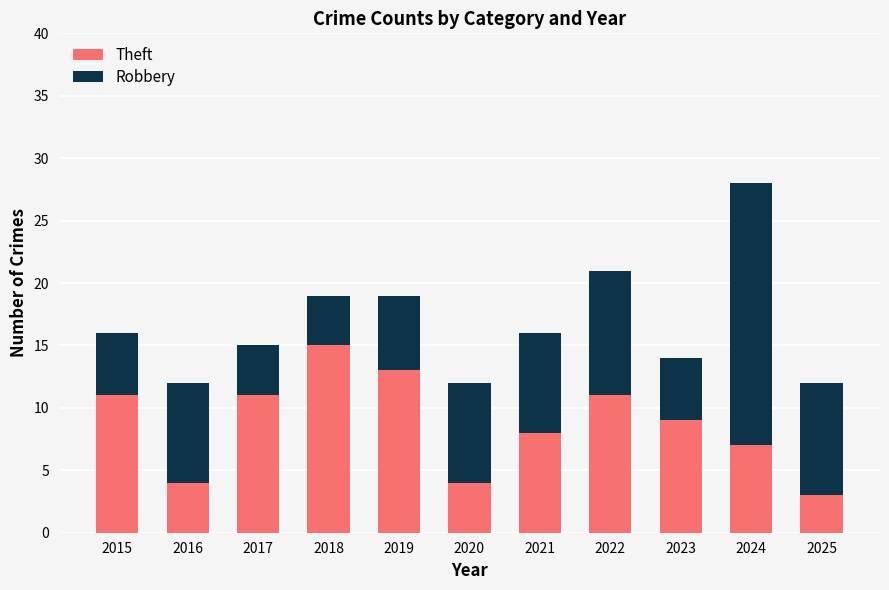

What are all the series names shown in the legend?

Theft, Robbery